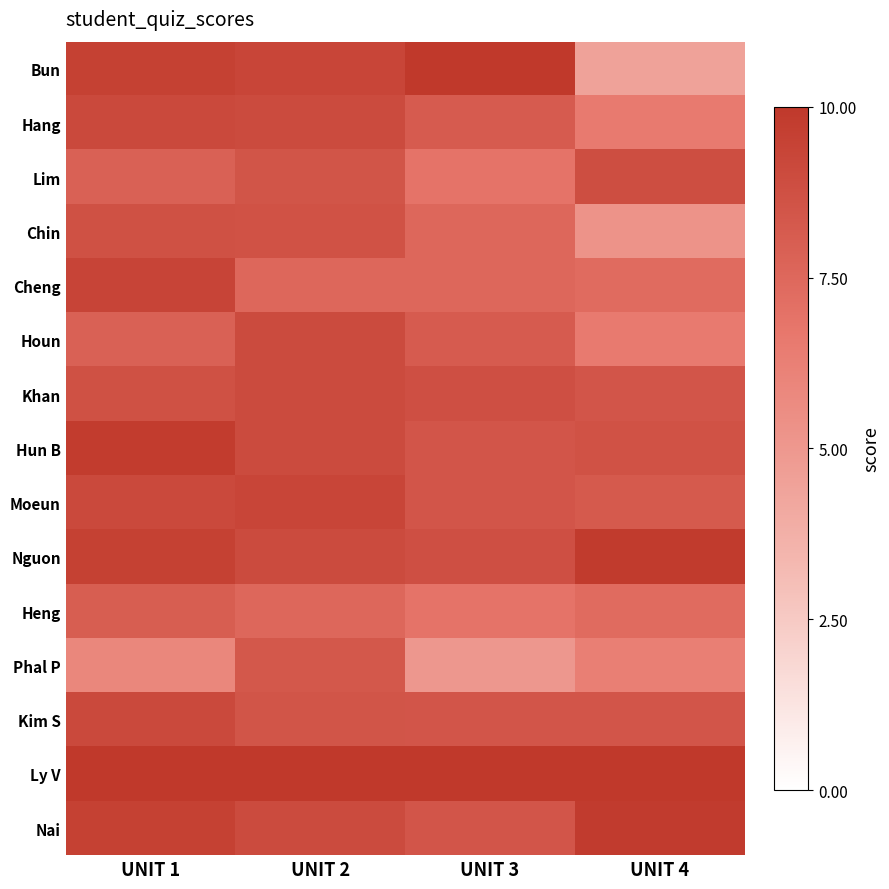

Which series has the largest range (max minus min)?

Bun